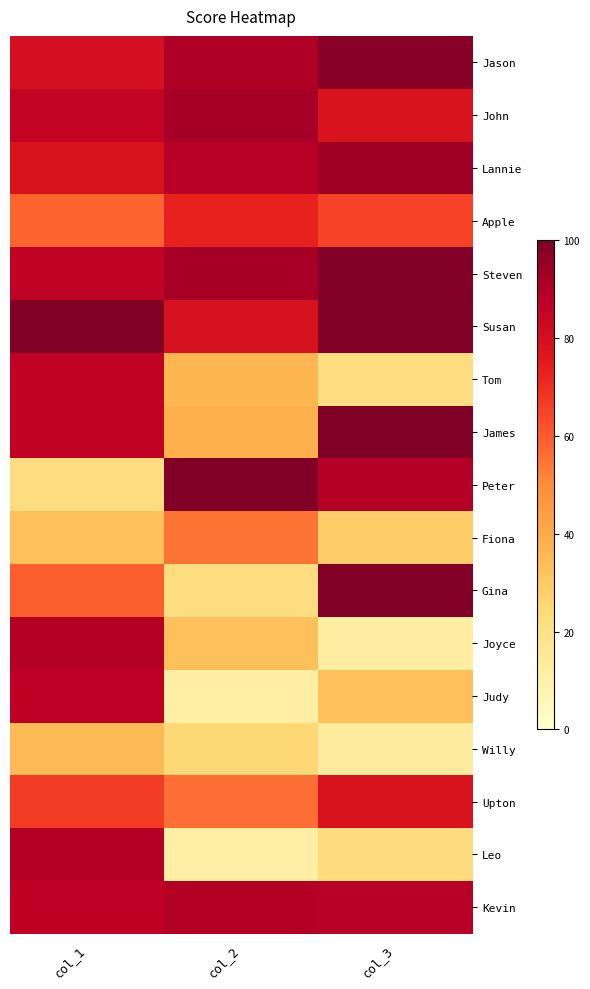

What is the spread (max minus min) of values at col_2?

89